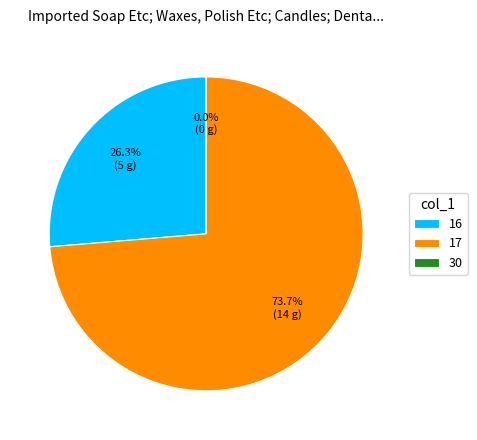

How many segments does this pie chart have?

3